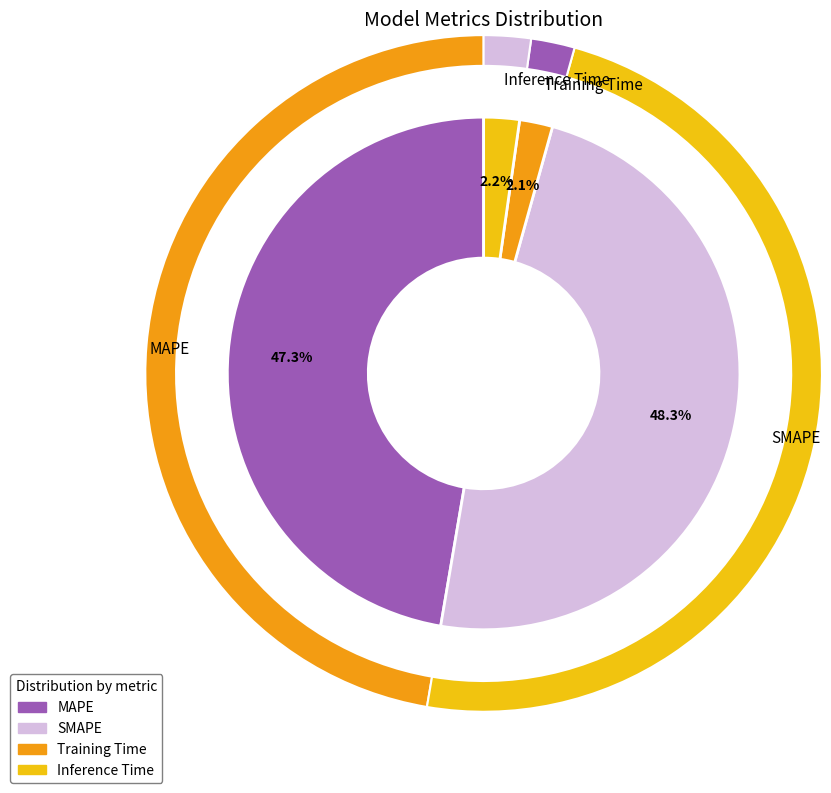

Do Inference Time and Training Time together represent more than half of the pie?

No